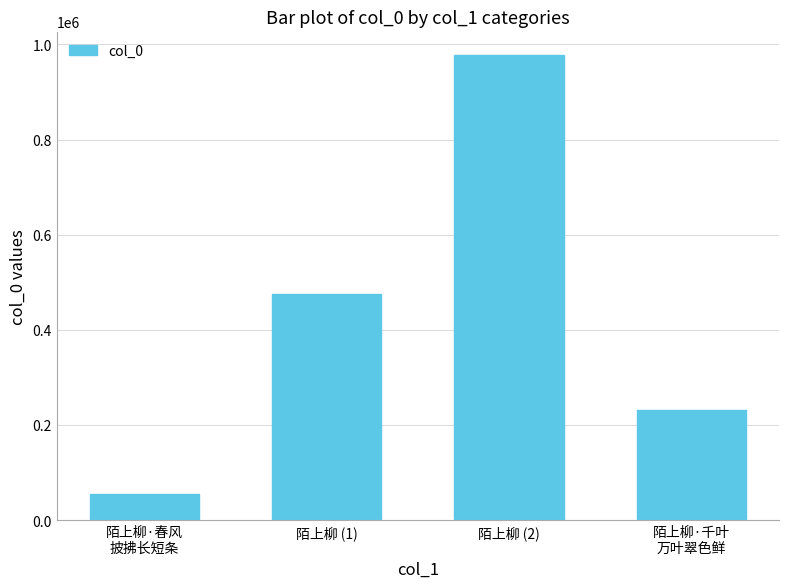

What position from the right is 陌上柳 (2)?

2